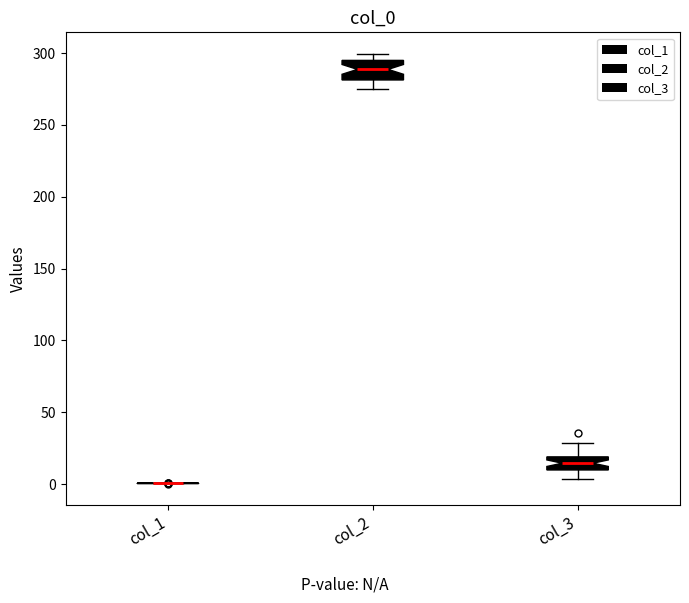

Where does the upper whisker of the box for col_3 end on the y-axis? The values are not printed on the chart, so give them approximately, as read against the axis.

30